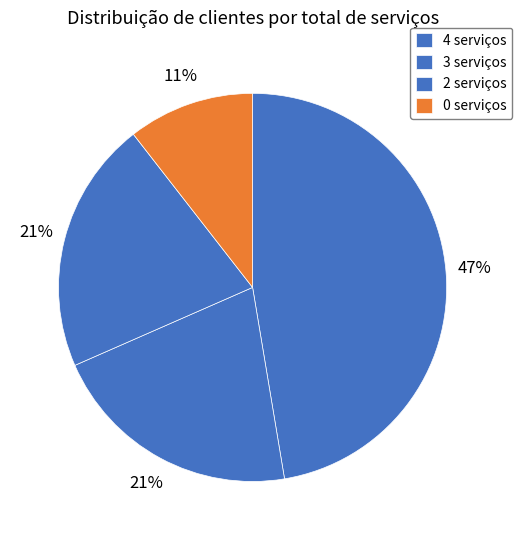

What percentage do 2 serviços and 3 serviços together represent?

42.1%